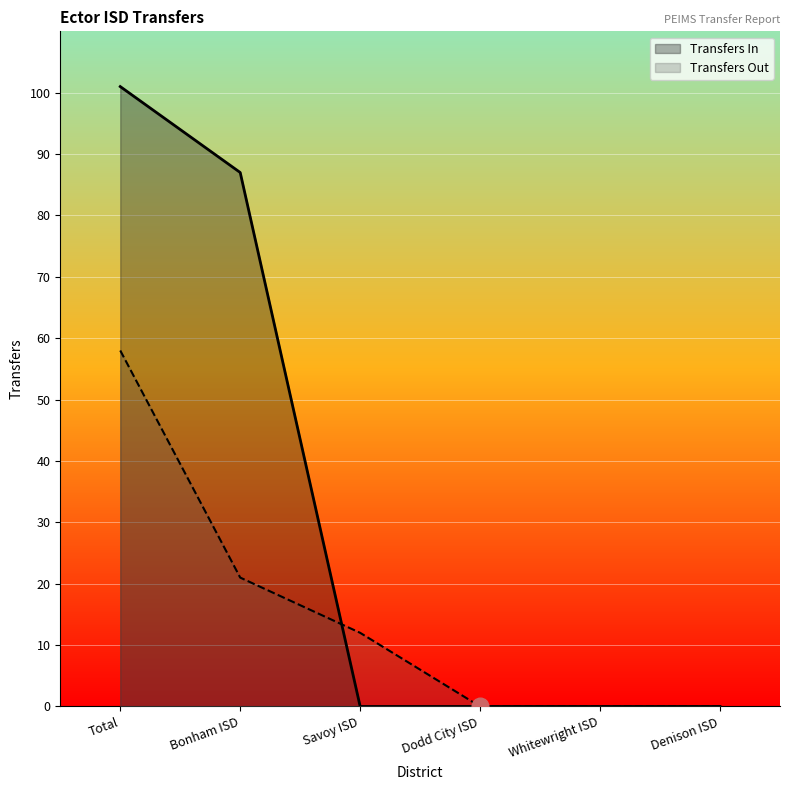

Between Dodd City ISD and Whitewright ISD, which is larger?

Dodd City ISD